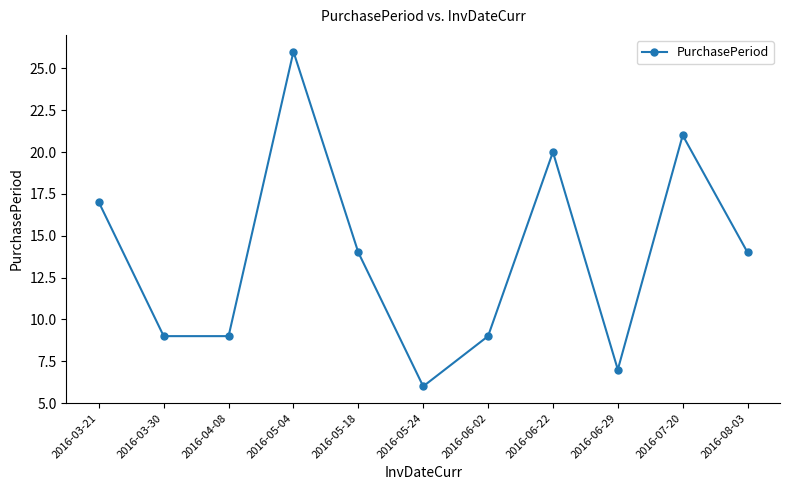

Reading left to right, extract all data points from this chart.

2016-03-21=17	2016-03-30=9	2016-04-08=9	2016-05-04=26	2016-05-18=14	2016-05-24=6	2016-06-02=9	2016-06-22=20	2016-06-29=7	2016-07-20=21	2016-08-03=14